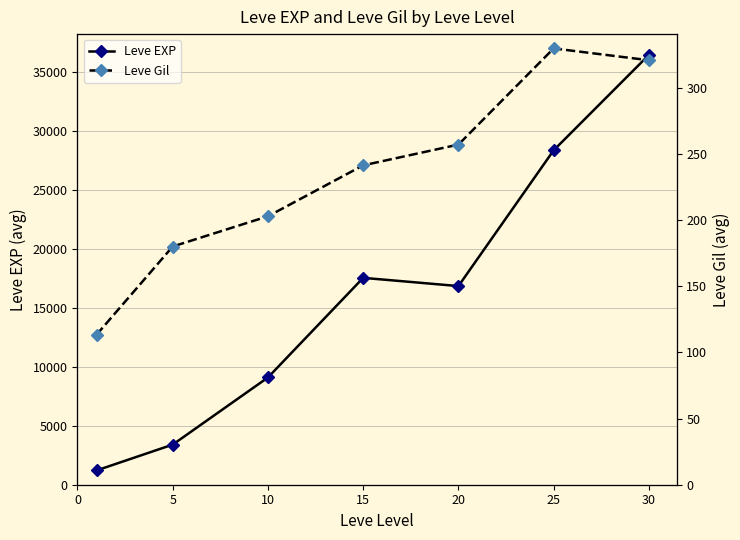

At which category is the sum across all series the highest?

30